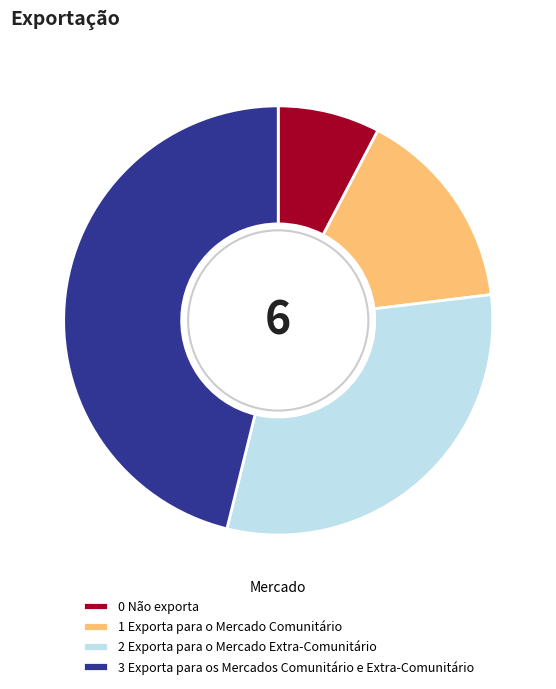

How many segments does this pie chart have?

4